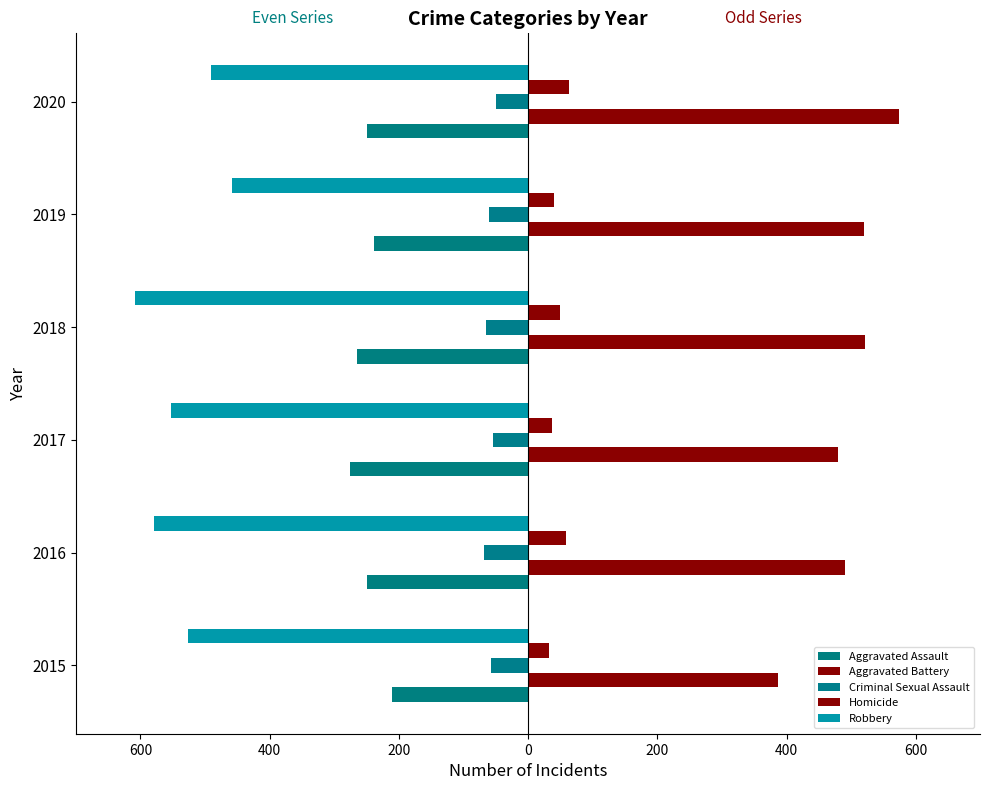

What is the sum of all Homicide values?

280